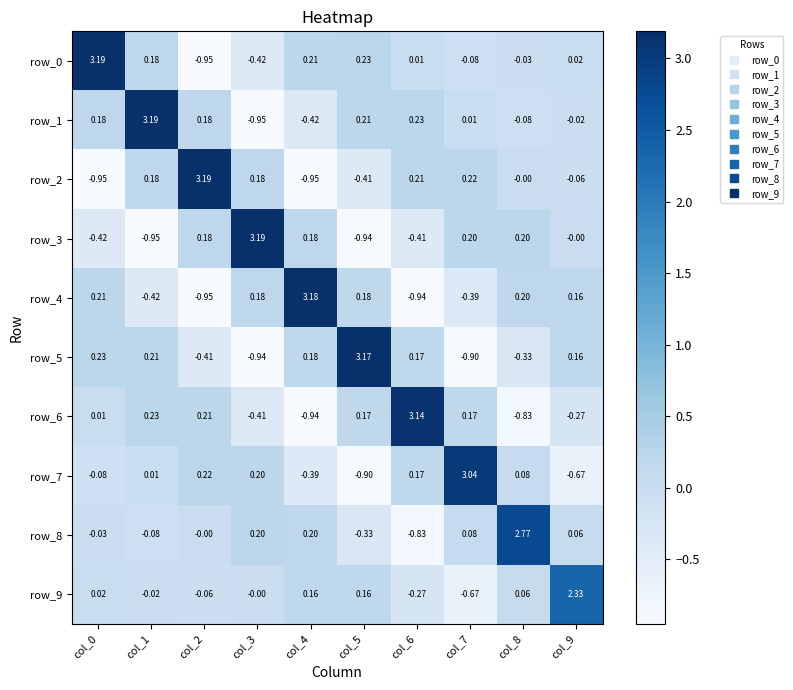

How many negative values does the row_5 series have?

4